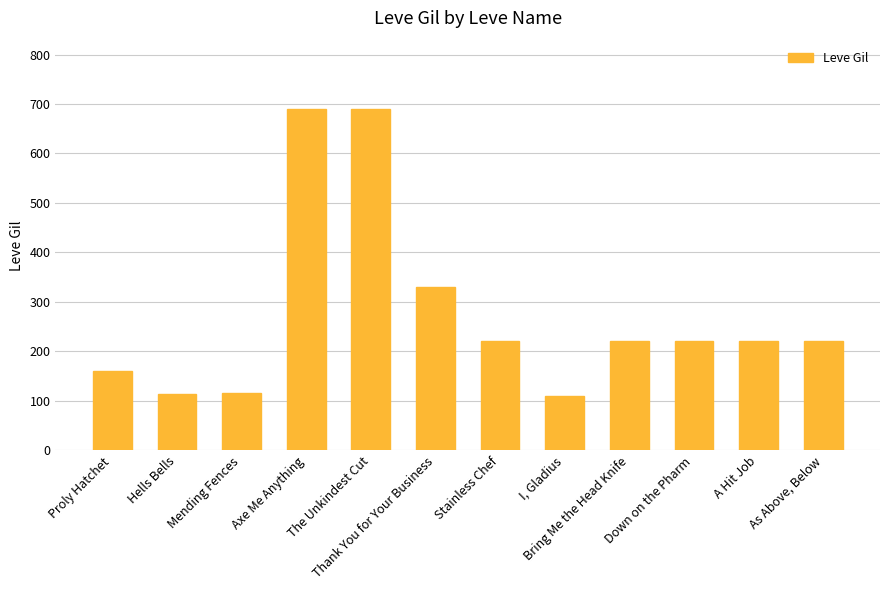

What is the sum of the values at Proly Hatchet and Thank You for Your Business?

490